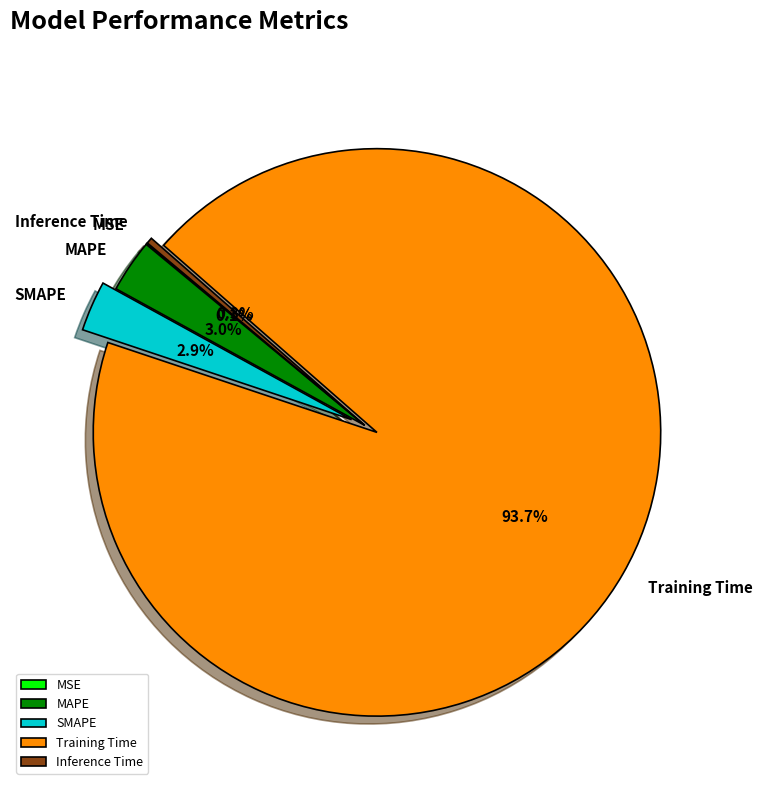

Which slice is the largest?

Training Time